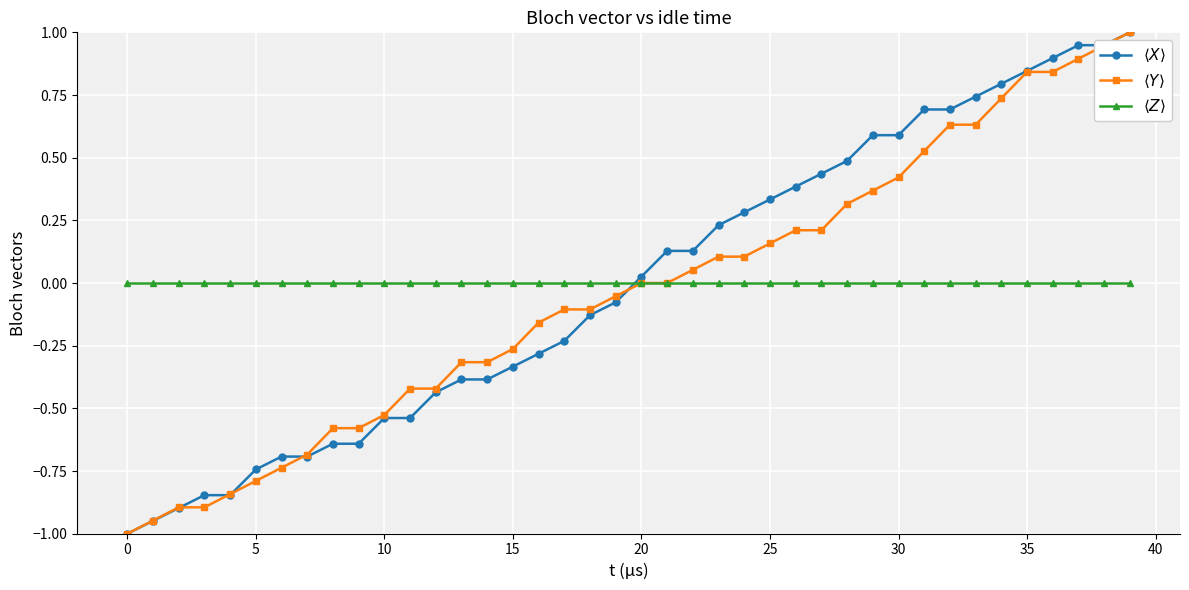

What is the greatest value displayed?

1.0